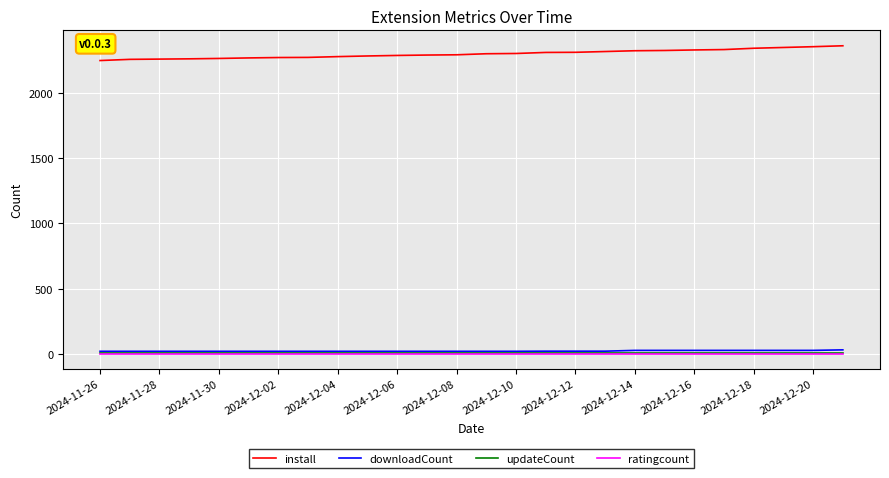

Which series has the largest total across all categories?

install